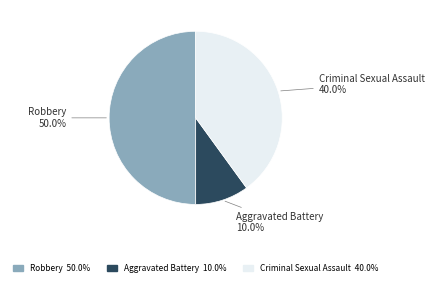

To the nearest percent, what is the difference between the largest and smallest slice percentages?

40%